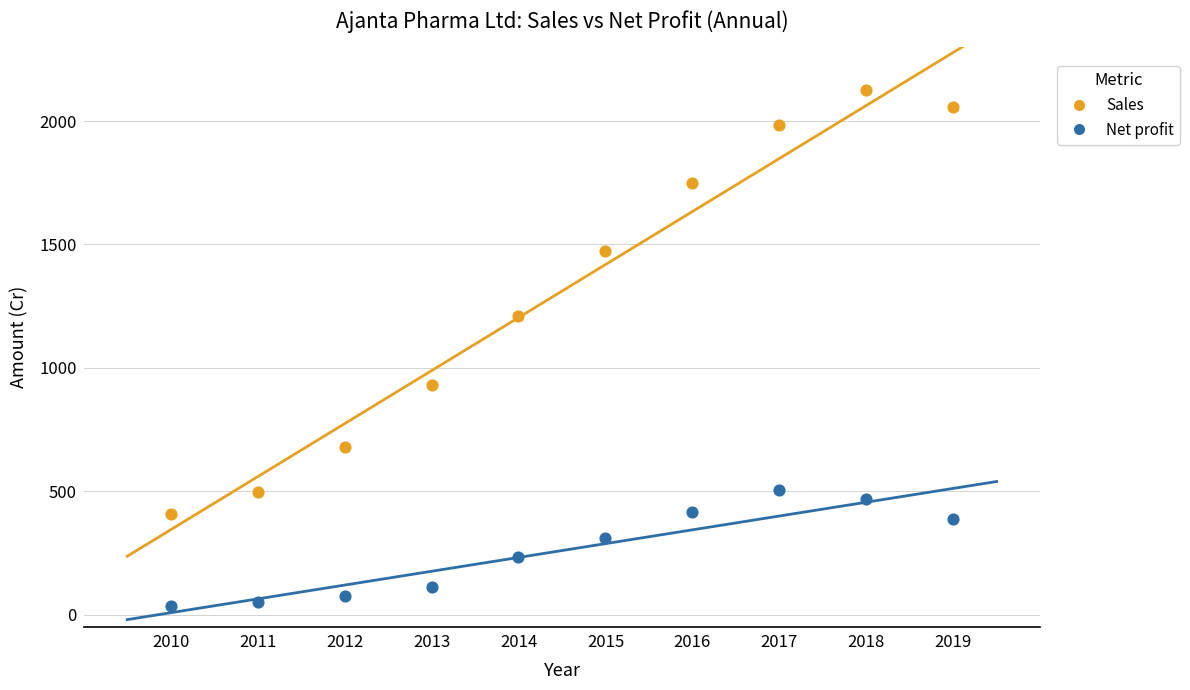

In the Sales series, what Y value is closest to 1267?

1208.3